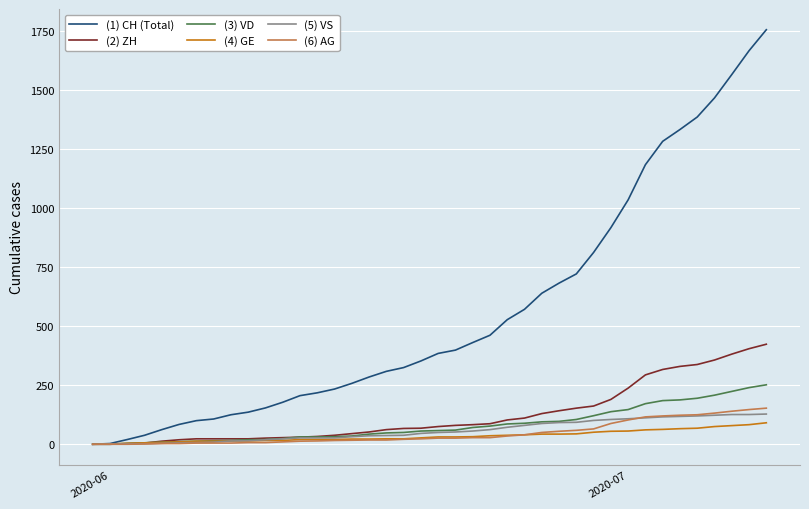

True or false: (5) VS and (6) AG intersect in this chart.

True